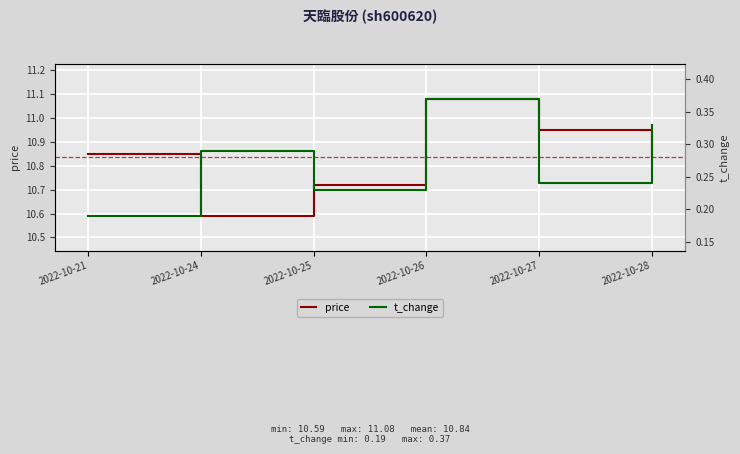

Which has a higher value, 2022-10-25 or 2022-10-26?

2022-10-26